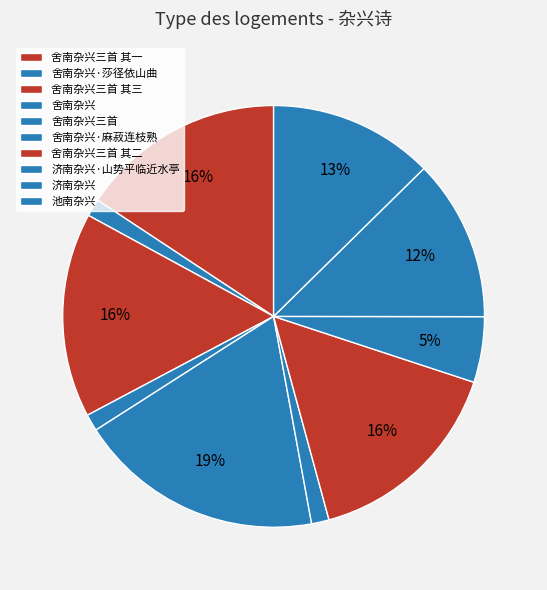

How many slices are in this pie chart?

10